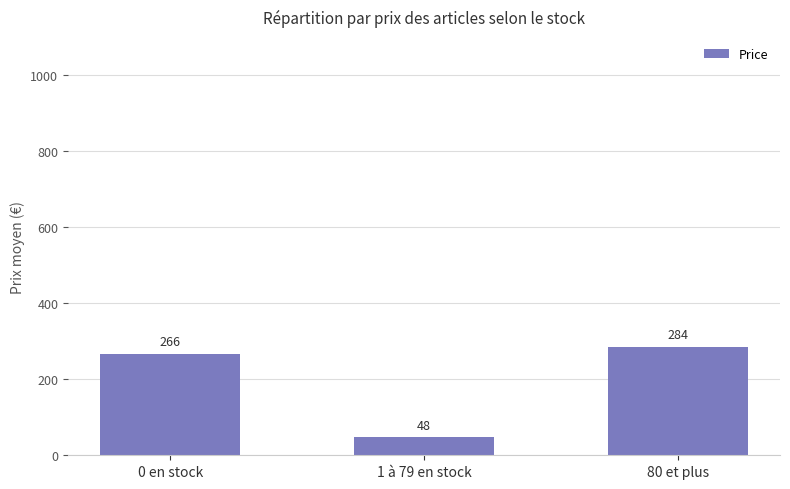

How many values are below 266?

1